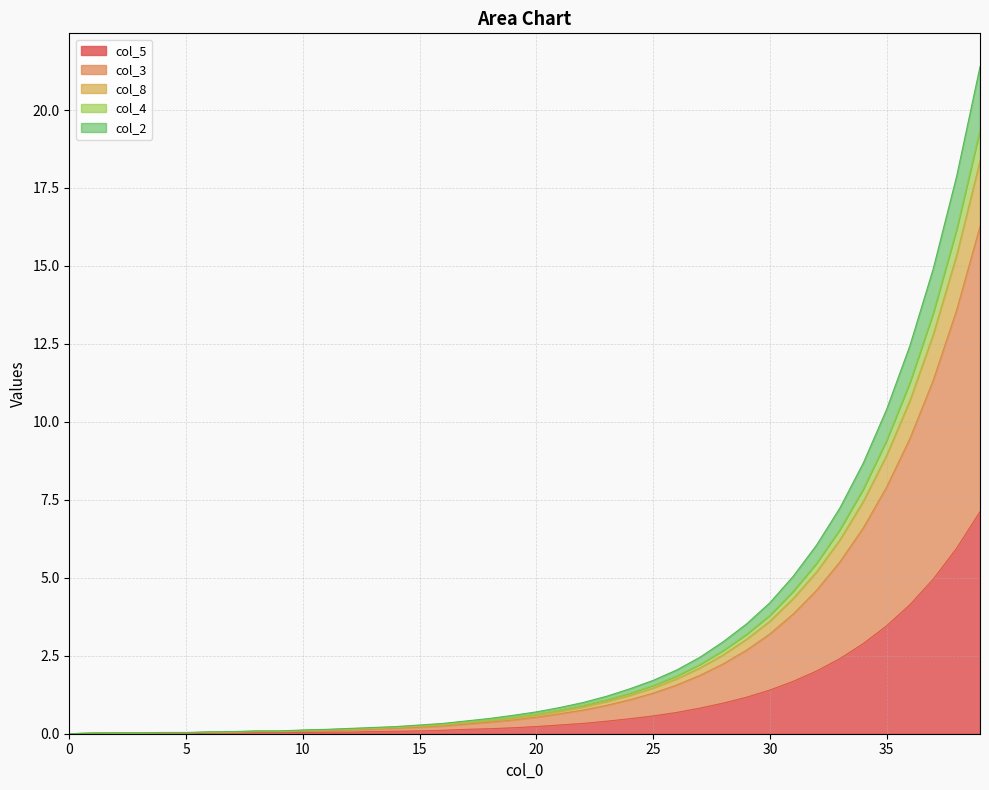

True or false: col_4 and col_8 cross at least once.

False